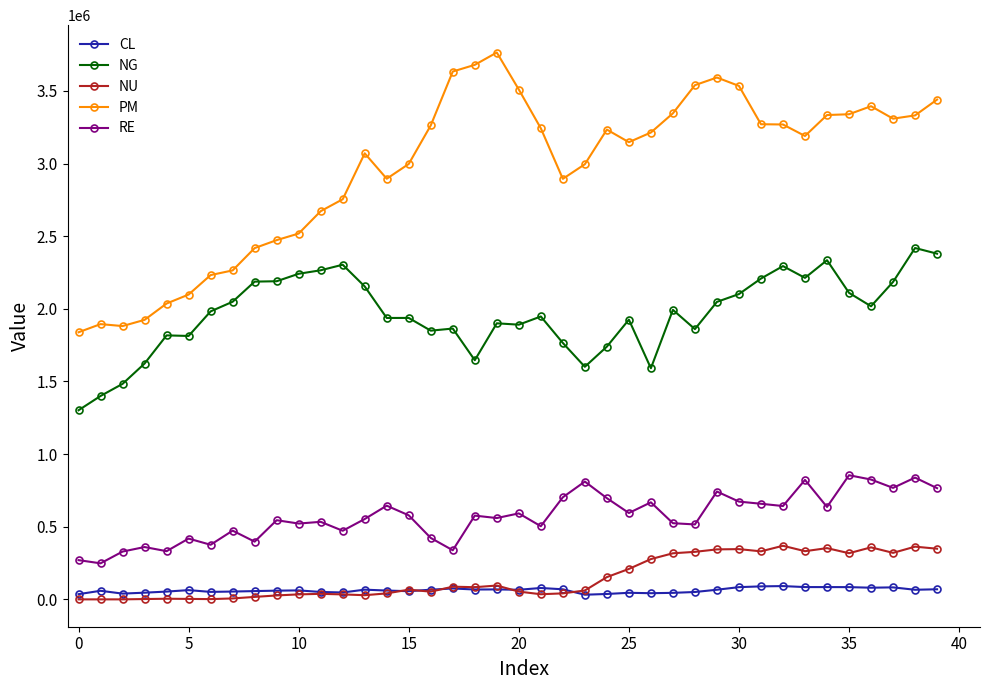

What is the difference between the maximum and minimum values in the RE series?

606433.0